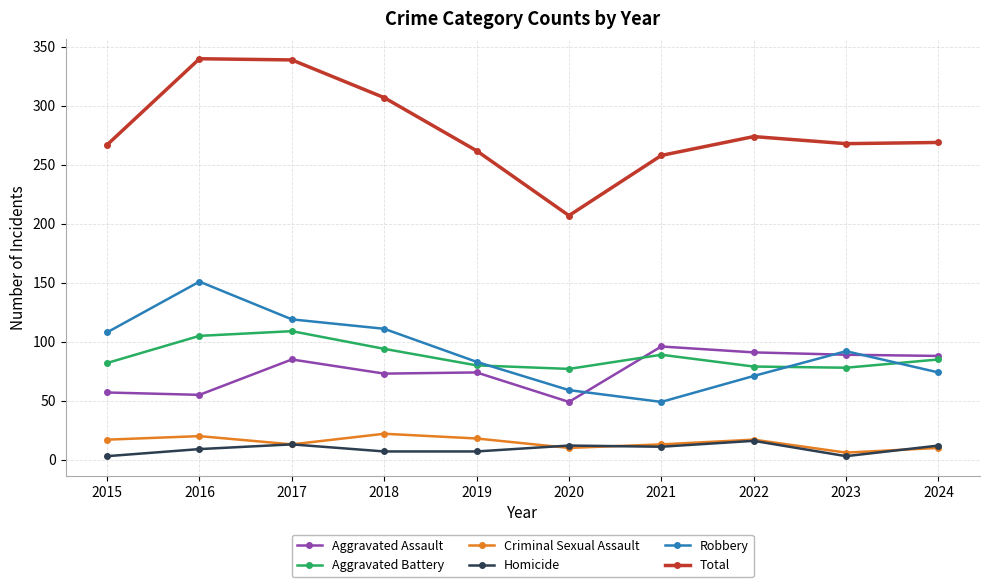

Which series ends up on top after the final intersection of Aggravated Battery and Robbery?

Aggravated Battery